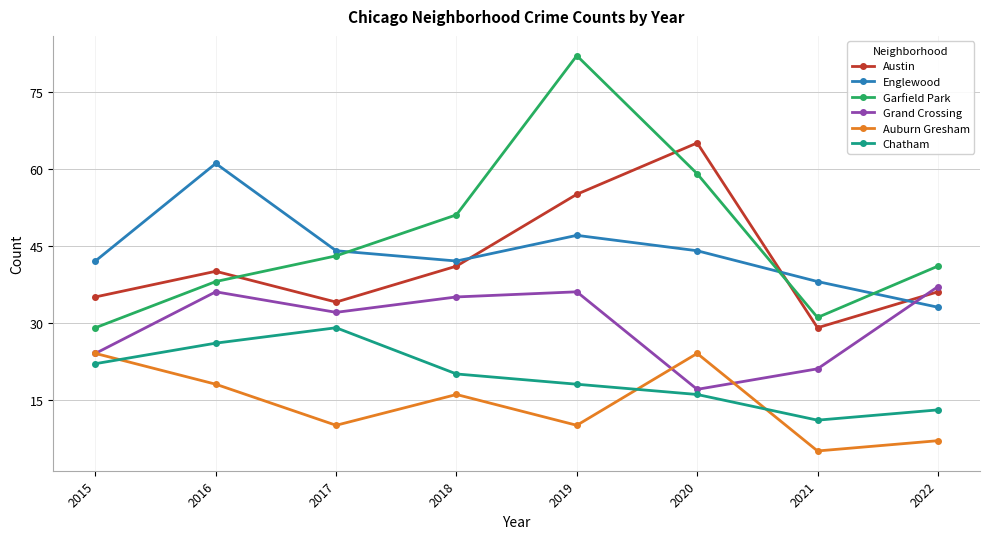

Reading right to left, transcribe all the data shown in this chart.

Austin: 2022=36	2021=29	2020=65	2019=55	2018=41	2017=34	2016=40	2015=35
Englewood: 2022=33	2021=38	2020=44	2019=47	2018=42	2017=44	2016=61	2015=42
Garfield Park: 2022=41	2021=31	2020=59	2019=82	2018=51	2017=43	2016=38	2015=29
Grand Crossing: 2022=37	2021=21	2020=17	2019=36	2018=35	2017=32	2016=36	2015=24
Auburn Gresham: 2022=7	2021=5	2020=24	2019=10	2018=16	2017=10	2016=18	2015=24
Chatham: 2022=13	2021=11	2020=16	2019=18	2018=20	2017=29	2016=26	2015=22